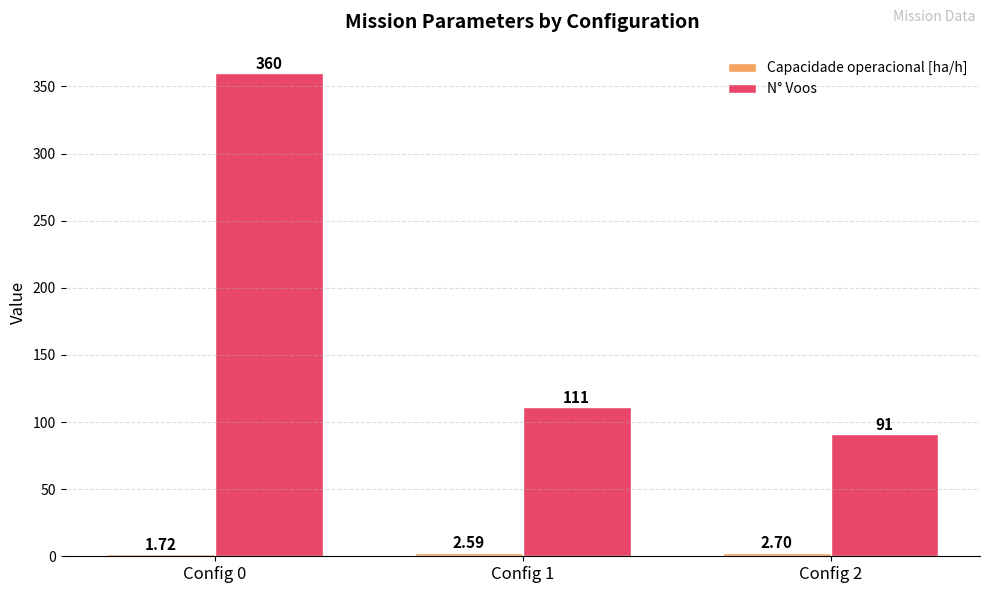

What is the greatest value displayed?

360.0